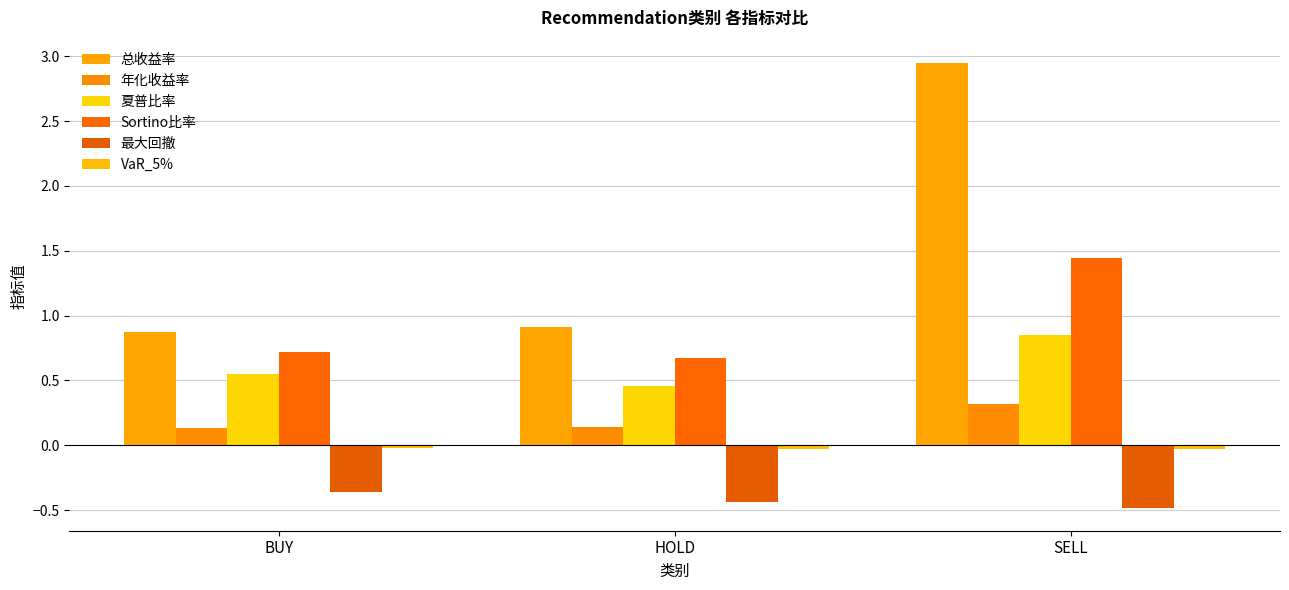

Which series has the largest range (max minus min)?

总收益率